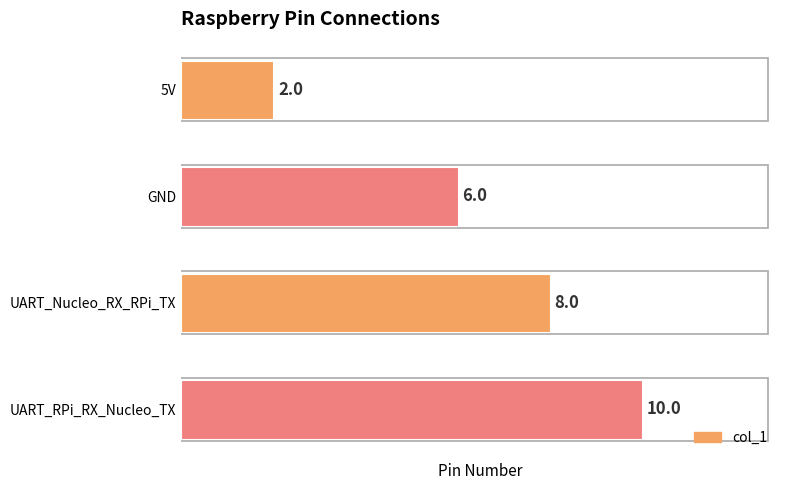

Where is the data nearest to the value 6?

GND